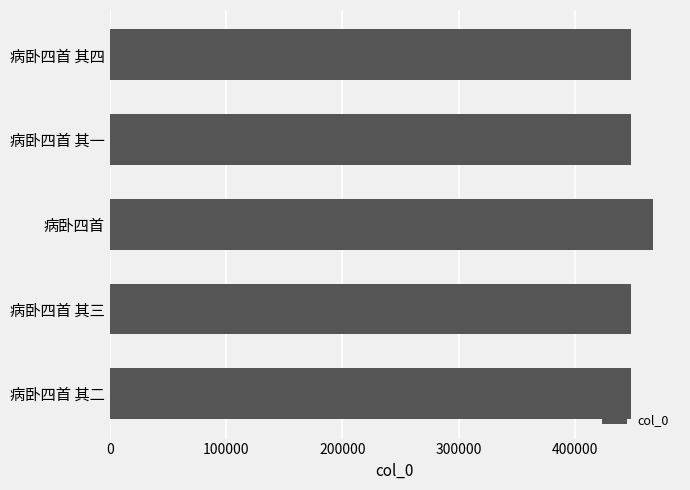

What value does the data have at 病卧四首 其二?

448623